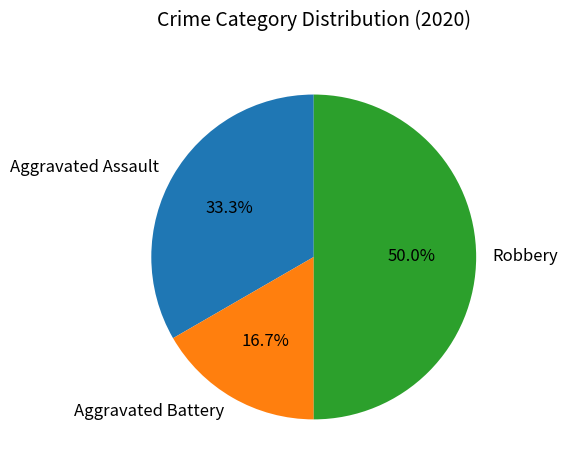

To the nearest percent, what portion does Aggravated Assault represent?

33%